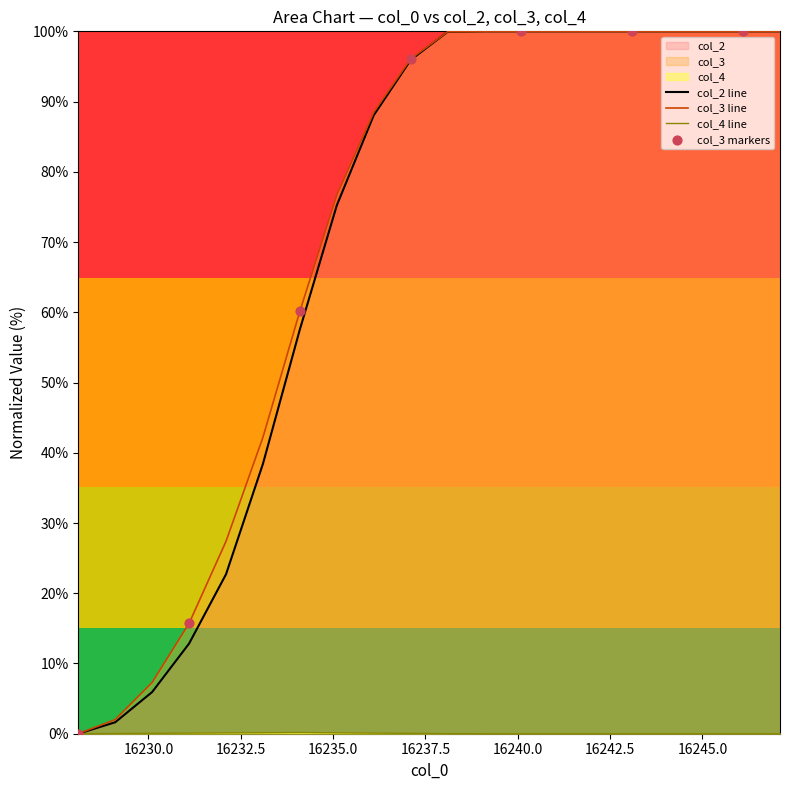

At which category is the sum across all series the highest?

16239.1